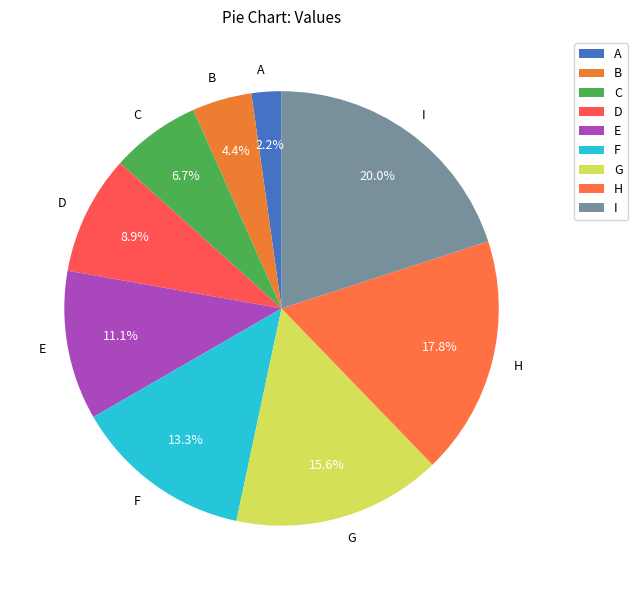

True or false: A accounts for 16% of the total.

False